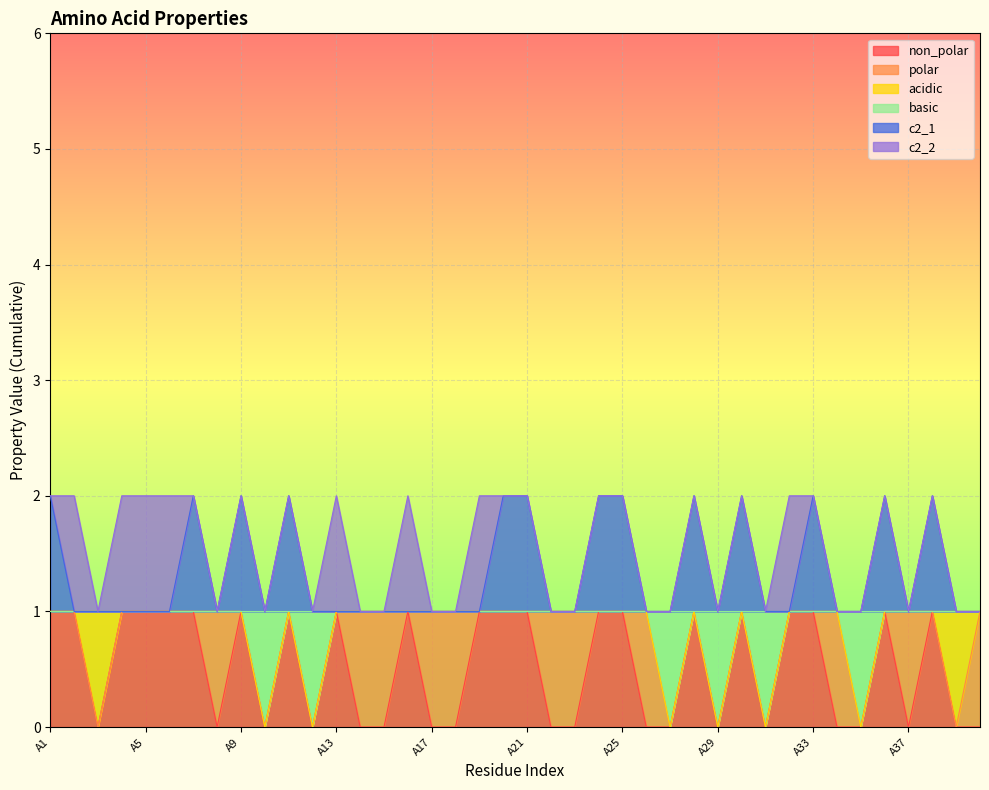

How many data points in c2_1 are above 1?

13